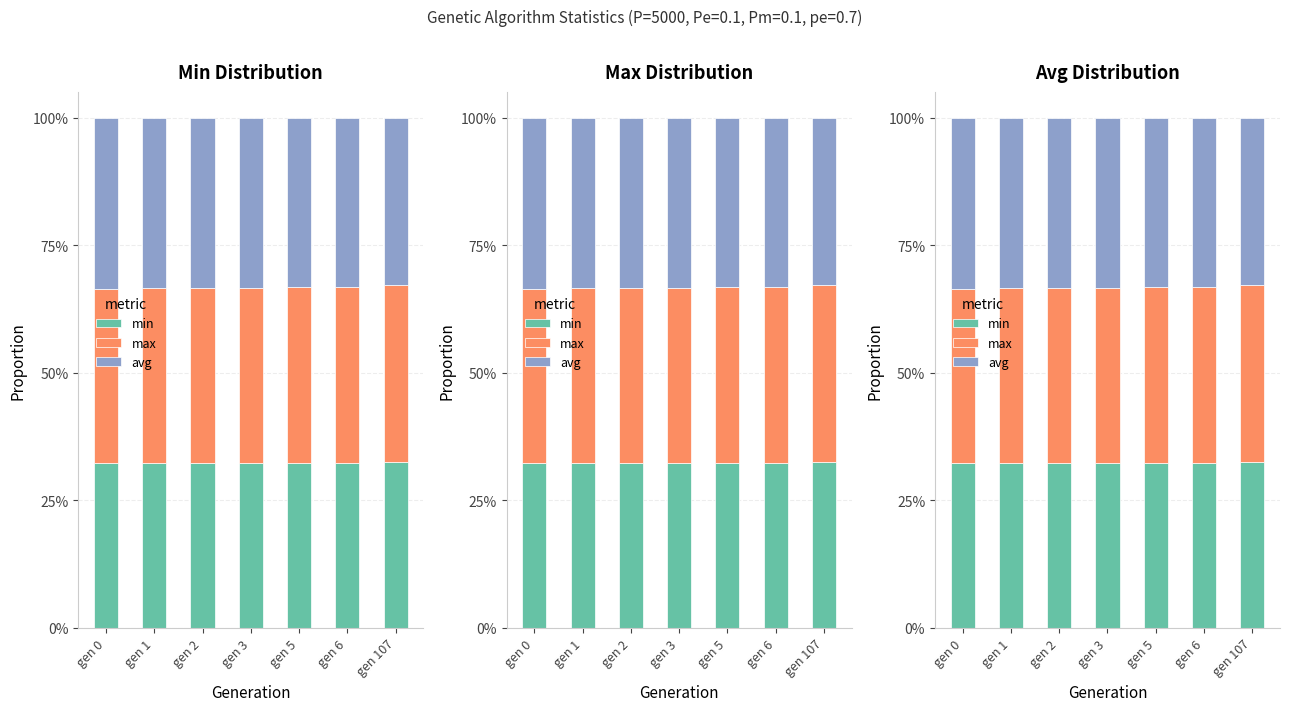

Is it true that max equals 0.3 at gen 0?

True